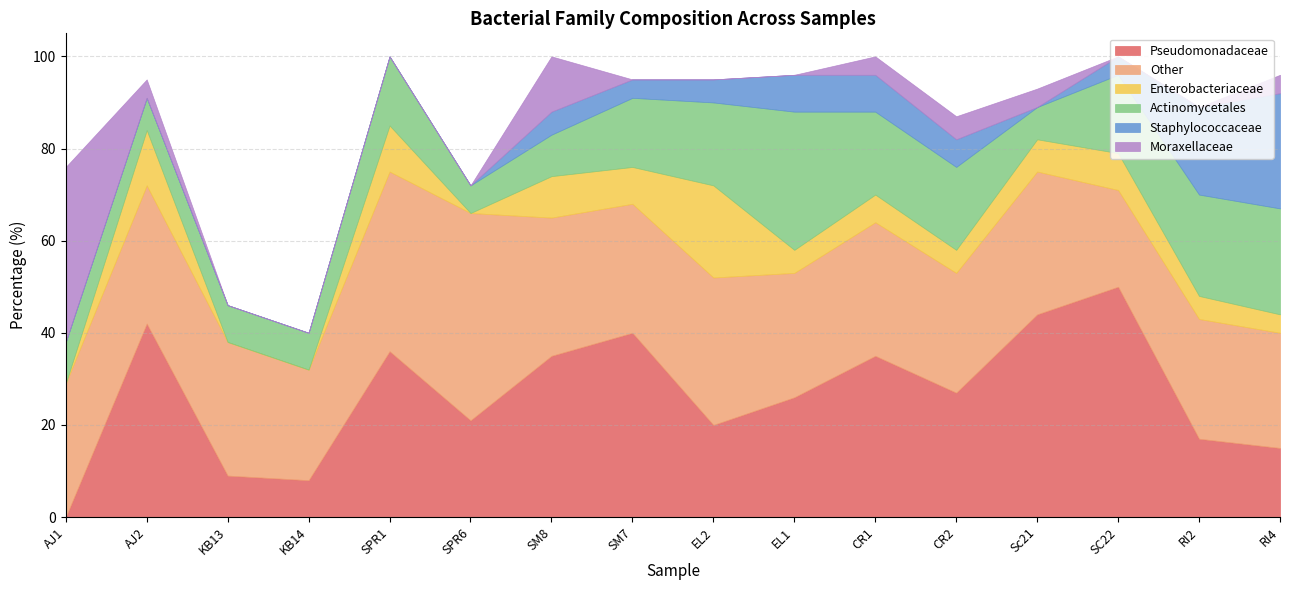

Is it true that Staphylococcaceae equals 11 at EL1?

False